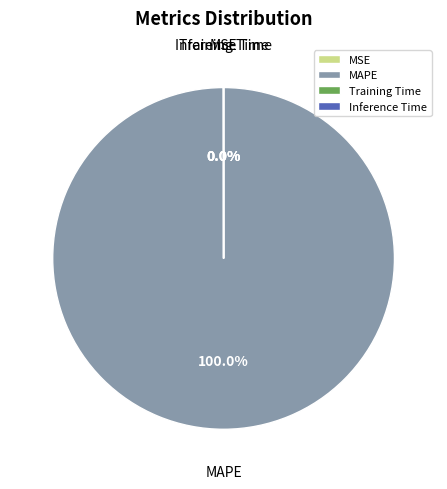

Which category has the biggest portion of the pie?

MAPE